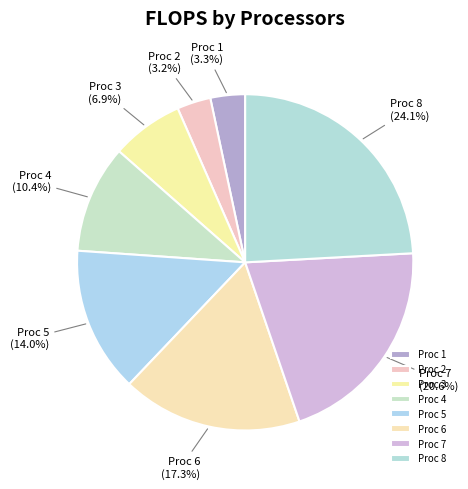

Which category has the biggest portion of the pie?

Proc 8